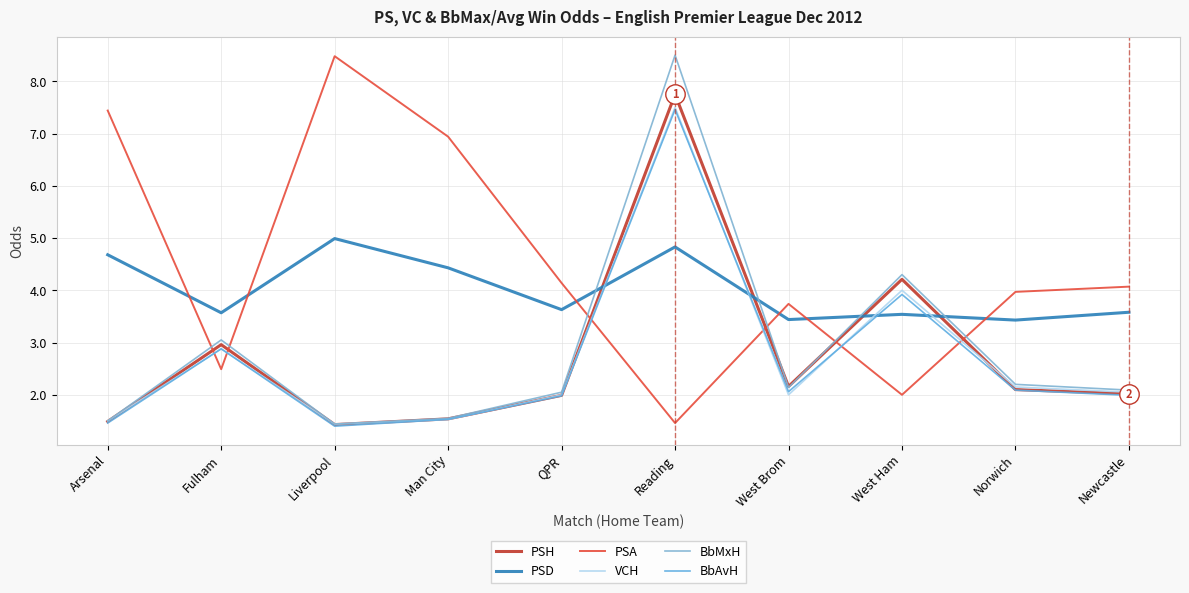

What is the greatest value displayed?

8.5